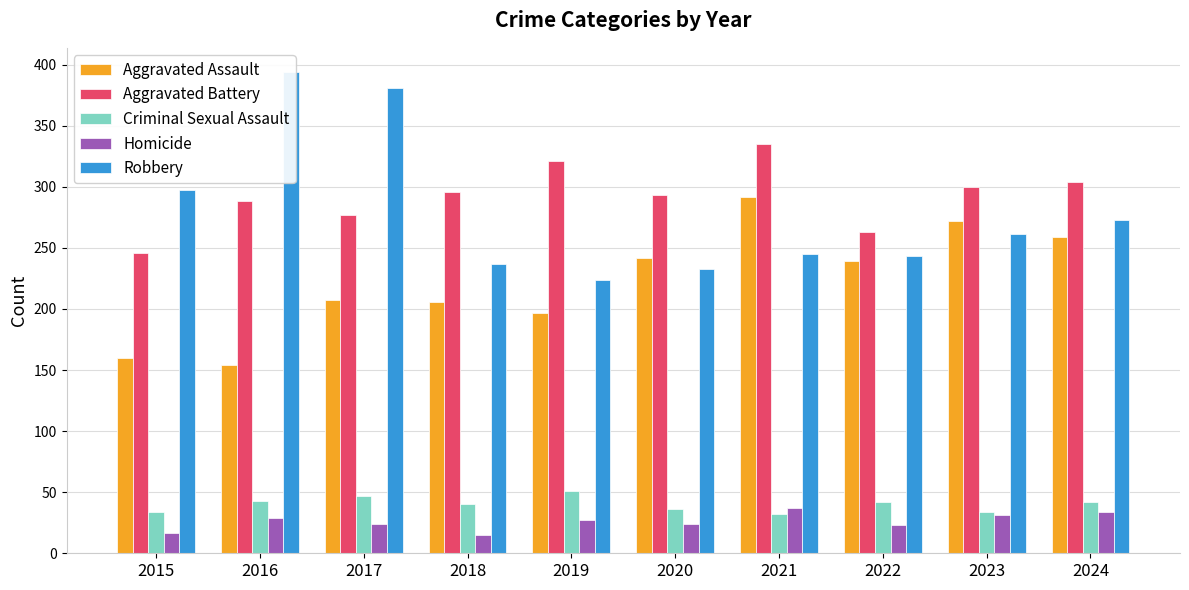

Rank the categories by Criminal Sexual Assault value from lowest to highest.

2021, 2015, 2023, 2020, 2018, 2022, 2024, 2016, 2017, 2019